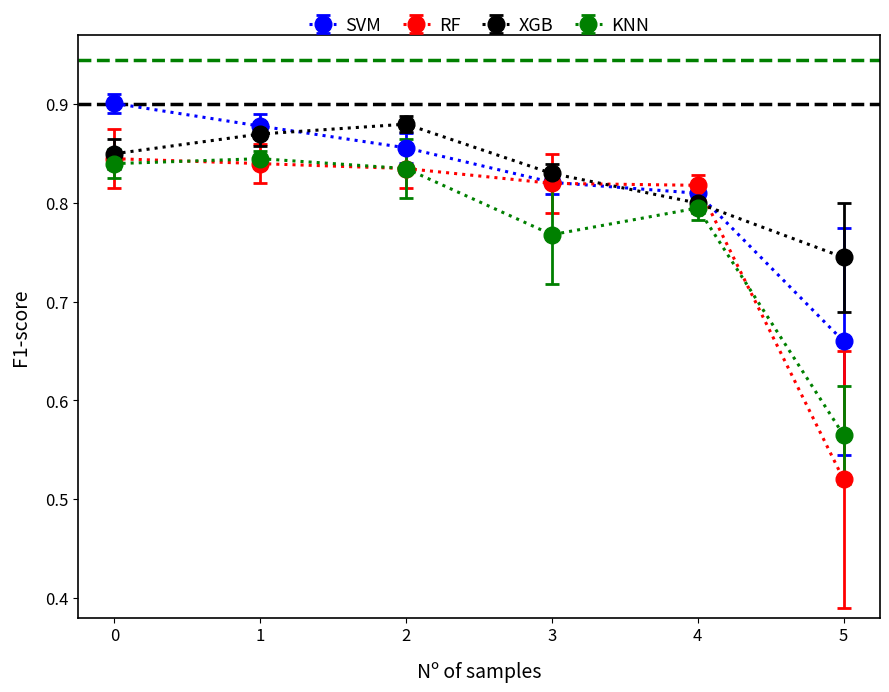

True or false: SVM has a value of 0.2 at 0.

False